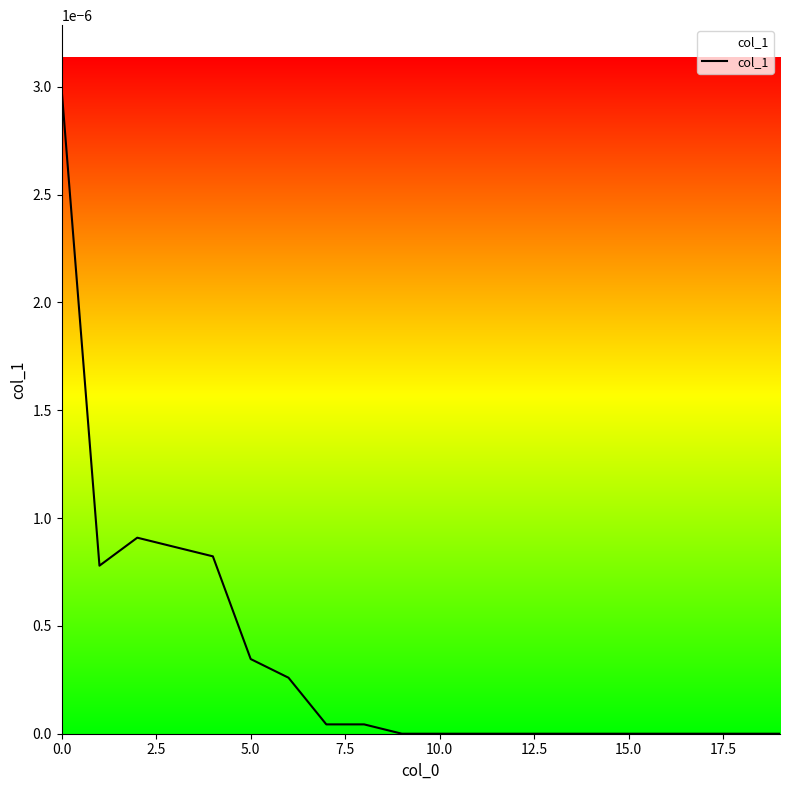

How many lines are shown in the chart?

1